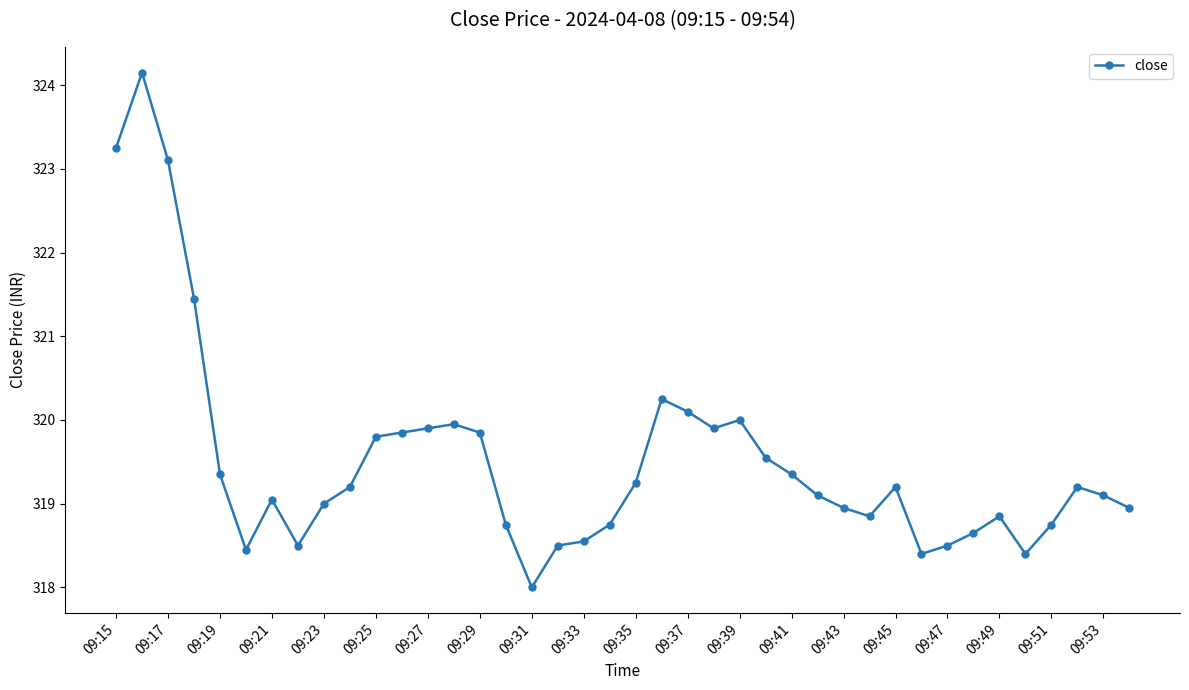

What is the average value?

319.5